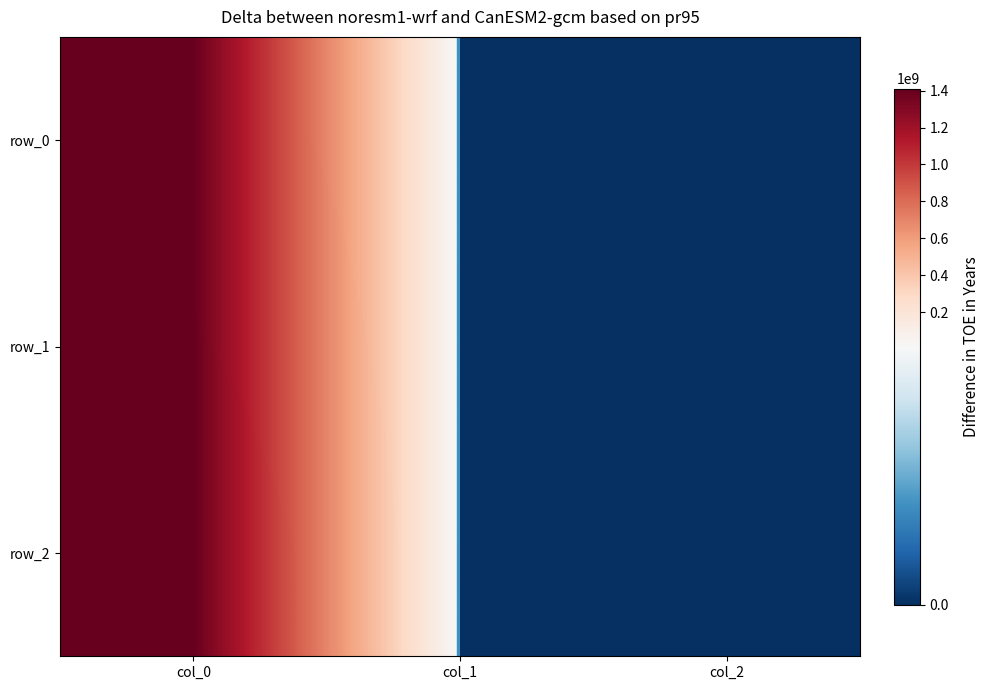

Reading left to right, list all the values displayed in this chart.

row_0: 1402060051	0	0
row_1: 1405633870	0	0
row_2: 1410447057	0	0